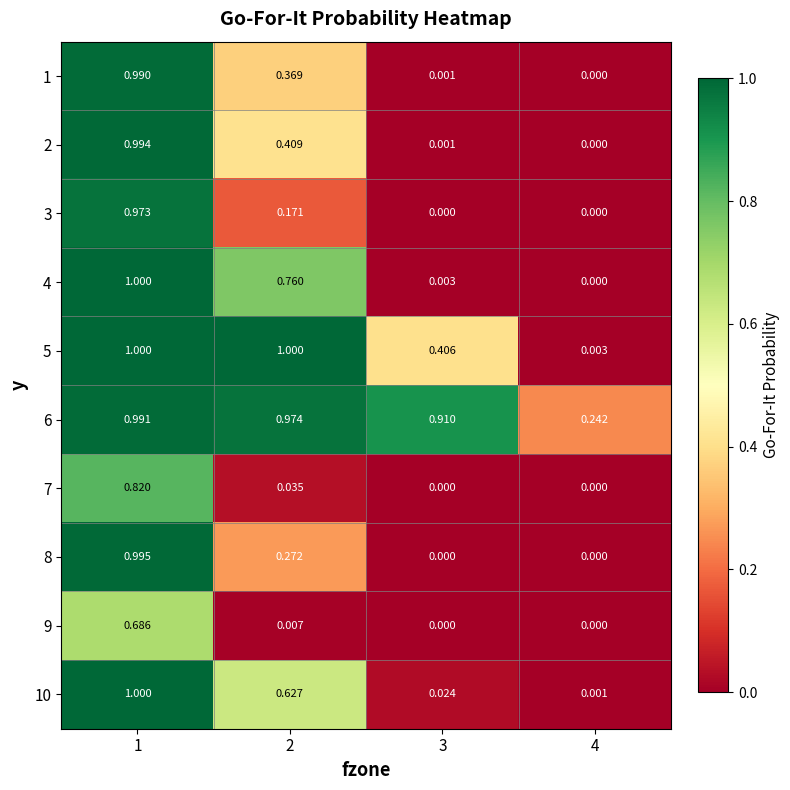

Reading left to right, list all the values displayed in this chart.

1: 1=1.0	2=0.4	3=0.0	4=0.0
2: 1=1.0	2=0.4	3=0.0	4=0.0
3: 1=1.0	2=0.2	3=0.0	4=0.0
4: 1=1.0	2=0.8	3=0.0	4=0.0
5: 1=1.0	2=1.0	3=0.4	4=0.0
6: 1=1.0	2=1.0	3=0.9	4=0.2
7: 1=0.8	2=0.0	3=0.0	4=0.0
8: 1=1.0	2=0.3	3=0.0	4=0.0
9: 1=0.7	2=0.0	3=0.0	4=0.0
10: 1=1.0	2=0.6	3=0.0	4=0.0